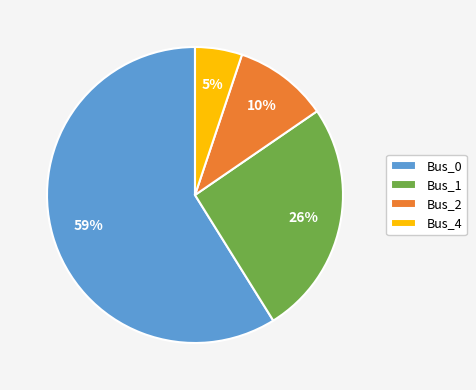

Which has a higher value, Bus_2 or Bus_1?

Bus_1